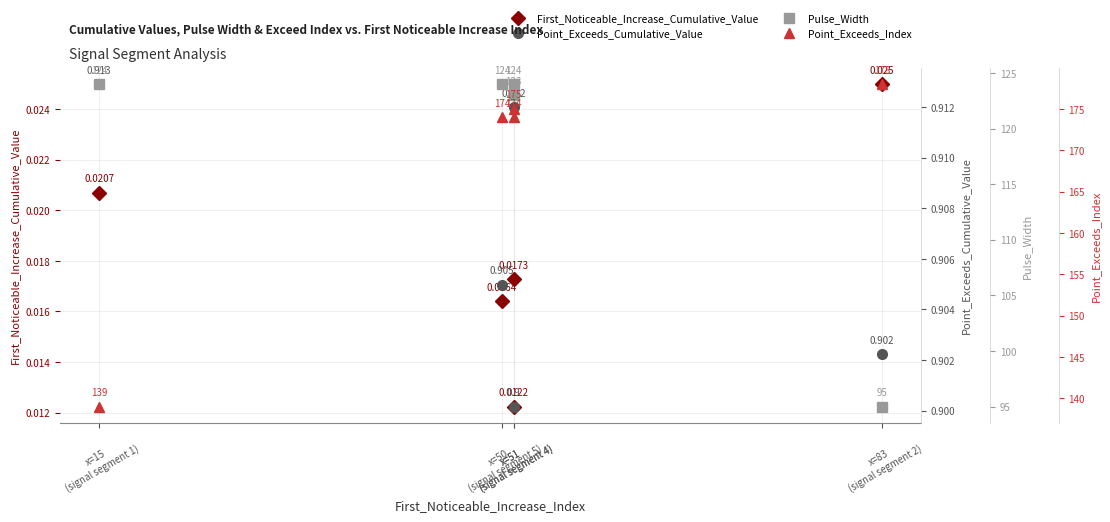

List the labels in order of First_Noticeable_Increase_Cumulative_Value value, smallest first.

x=51
(signal segment 4), x=50
(signal segment 5), x=51
(signal segment 4), x=15
(signal segment 1), x=83
(signal segment 2)